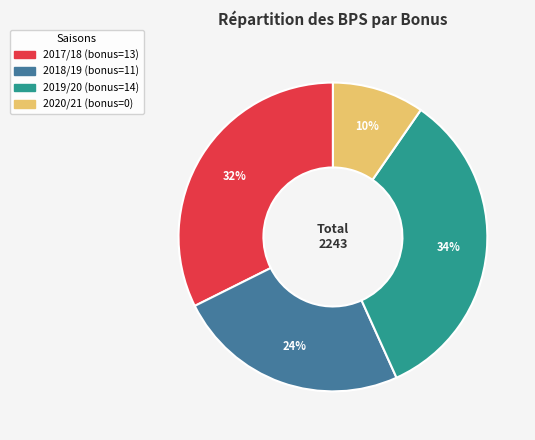

To the nearest percent, what is the average slice percentage?

25%